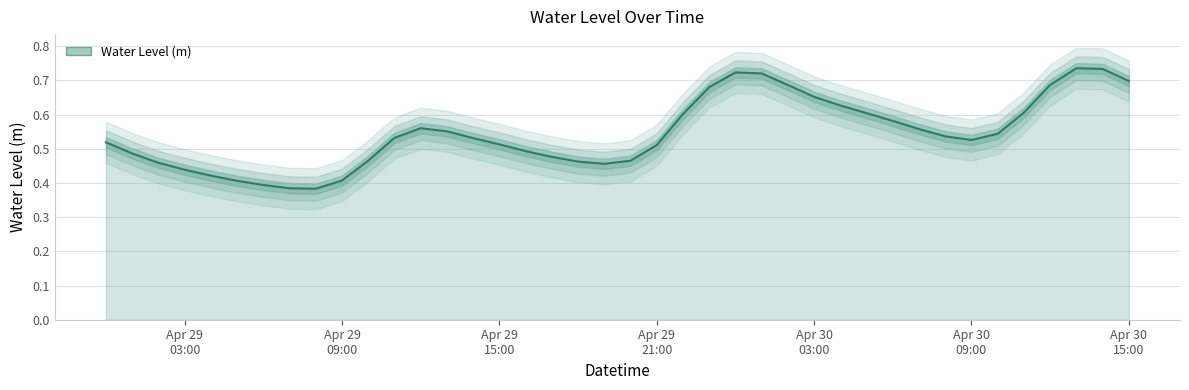

Which has a higher value, 2023-04-30 02:00:00 or 2023-04-29 08:00:00?

2023-04-30 02:00:00